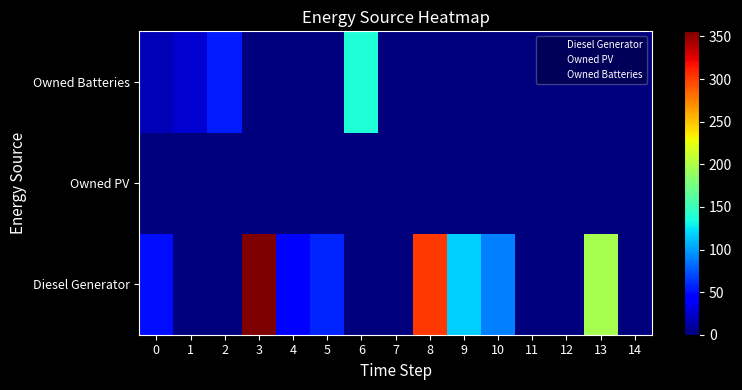

At 14, list the series in order from largest to smallest.

Diesel Generator, Owned PV, Owned Batteries